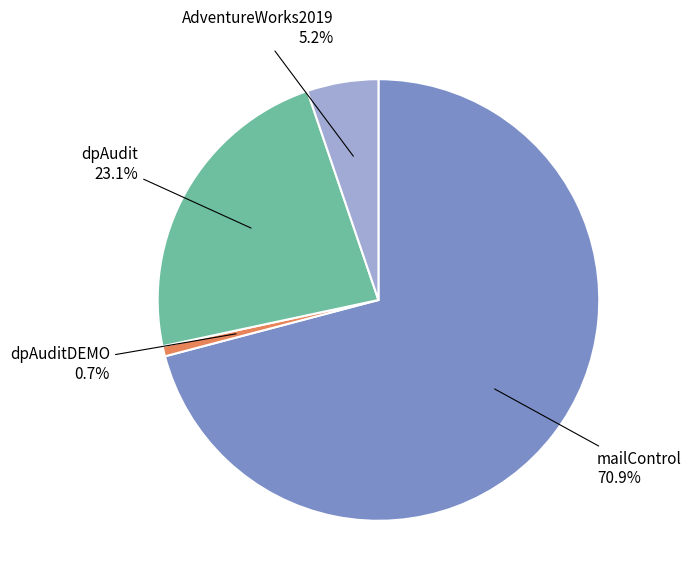

True or false: mailControl accounts for 71% of the total.

True